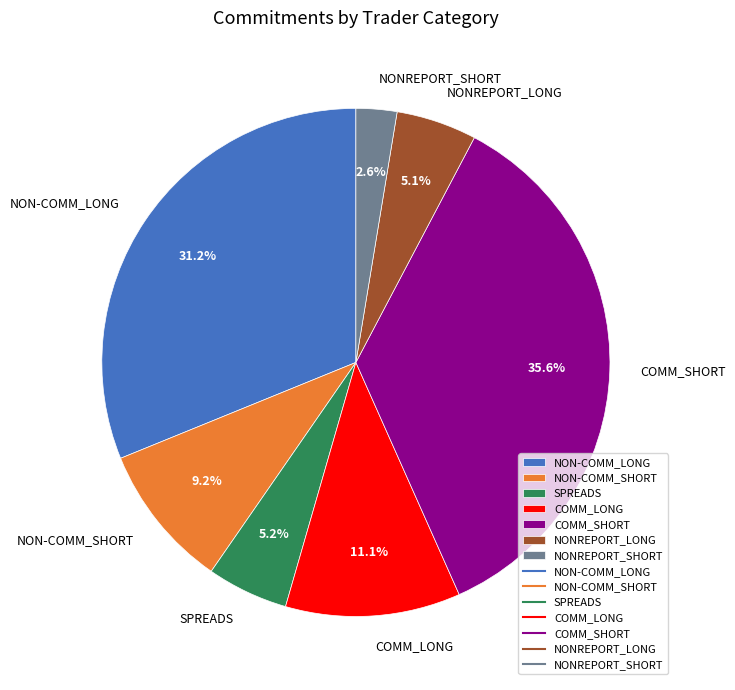

To the nearest percent, what portion does COMM_SHORT represent?

36%